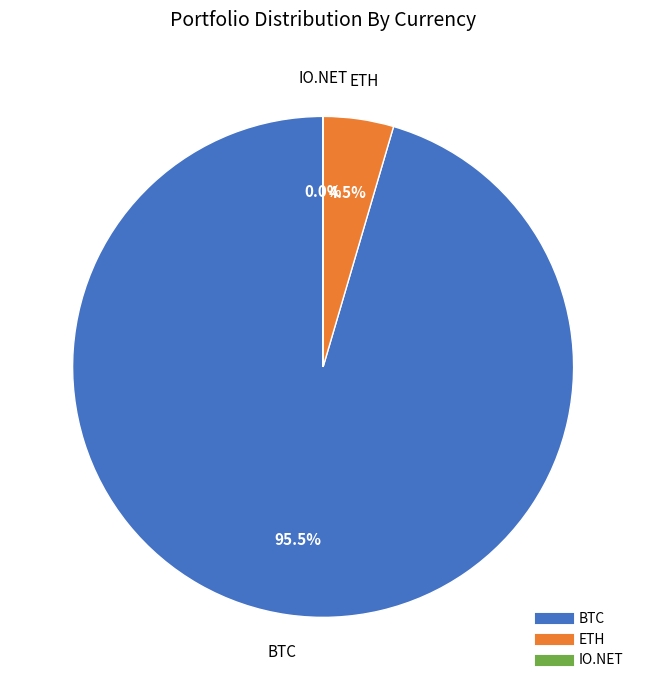

Which slice represents more than half of the pie?

BTC